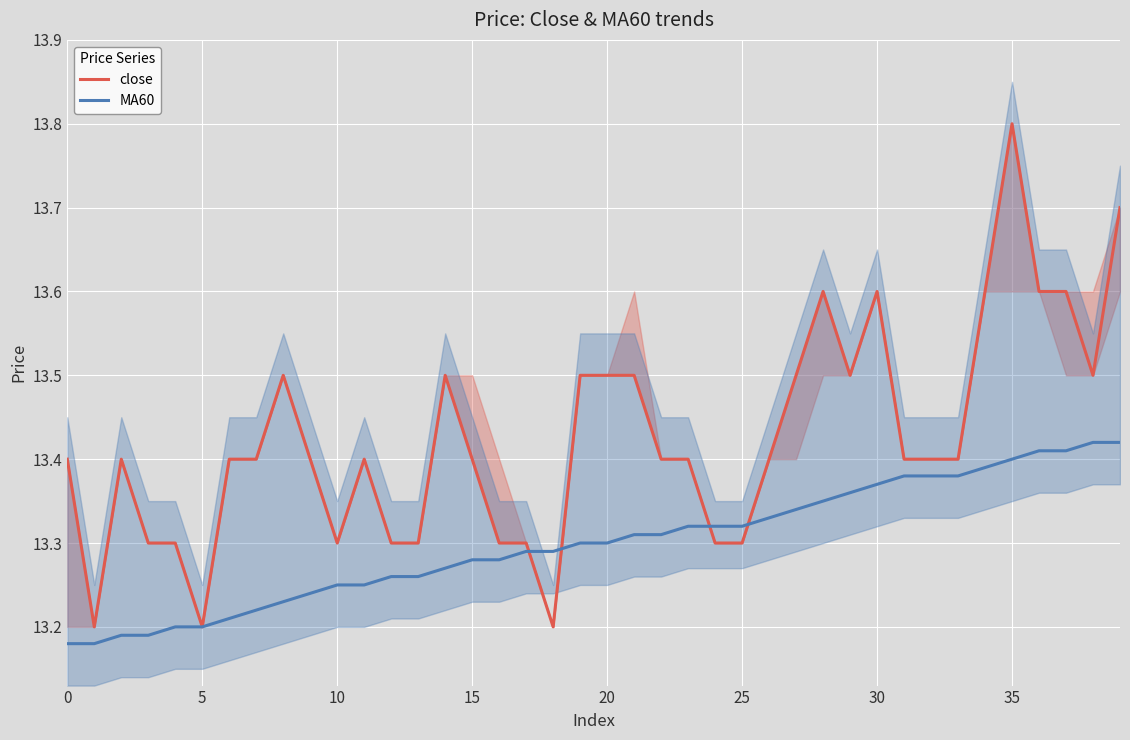

What is the approximate value of close at 14?

13.5